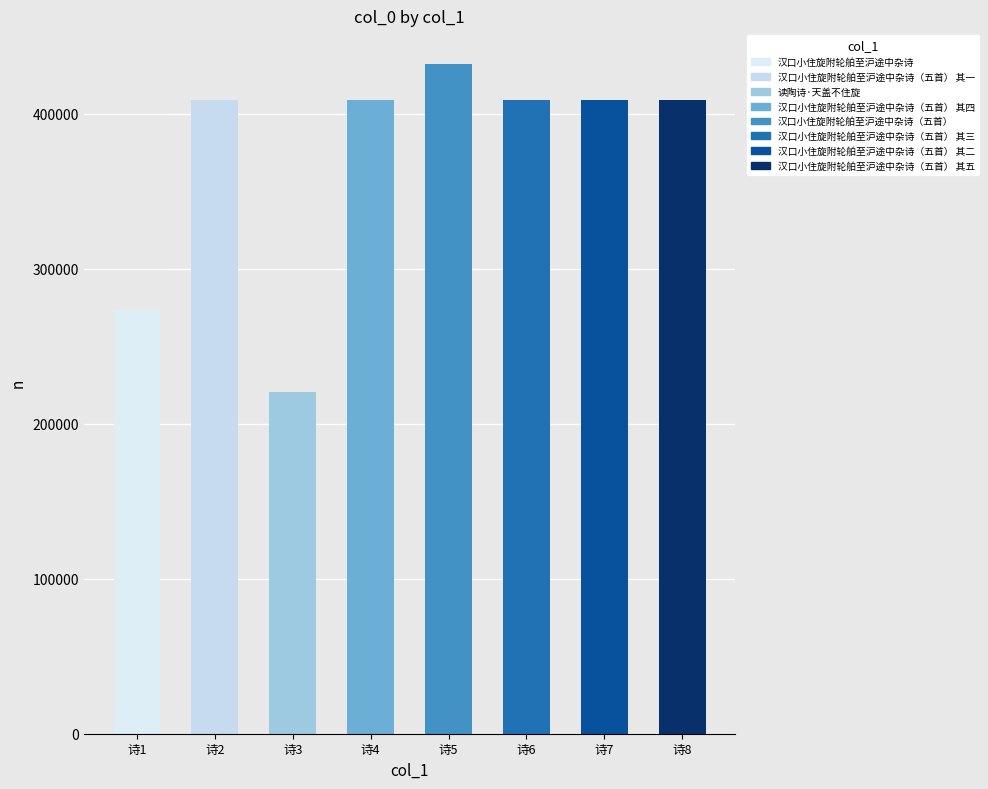

What is the difference between the maximum and minimum values?

211845